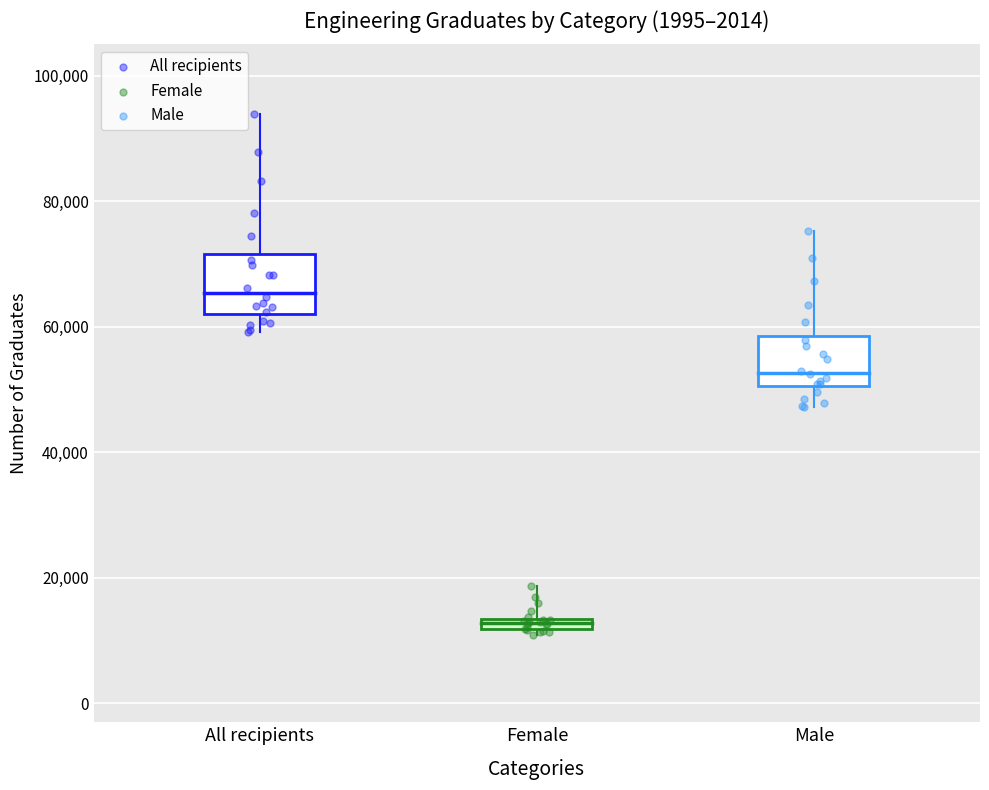

Which series reaches the maximum Y coordinate?

All recipients